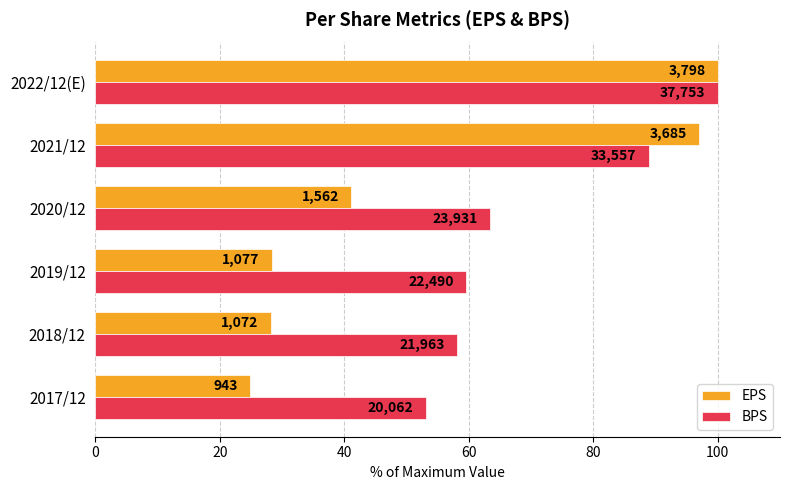

Reading left to right, list all the values displayed in this chart.

EPS: 24.8	28.2	28.4	41.1	97.0	100.0
BPS: 53.1	58.2	59.6	63.4	88.9	100.0